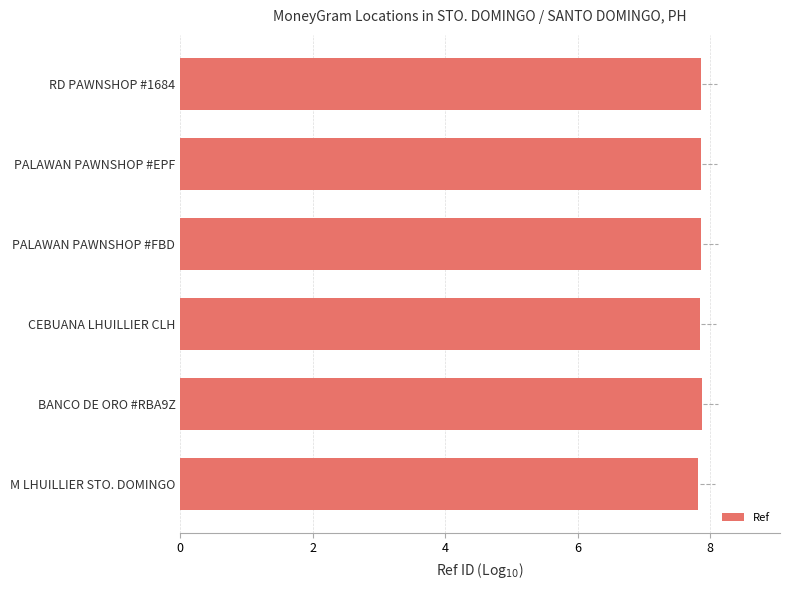

What is the maximum value shown in the chart?

7.9